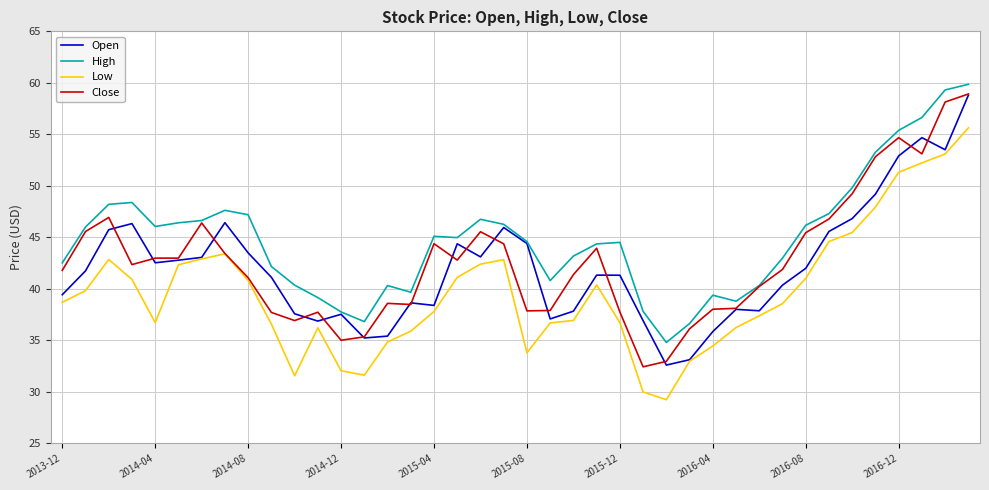

Which series has the largest total across all categories?

High